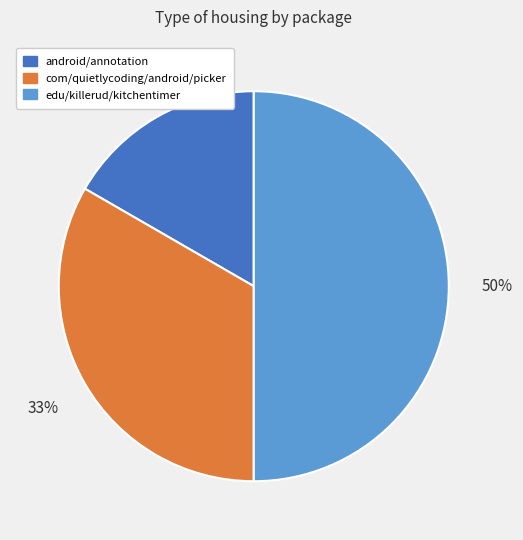

How many segments does this pie chart have?

3